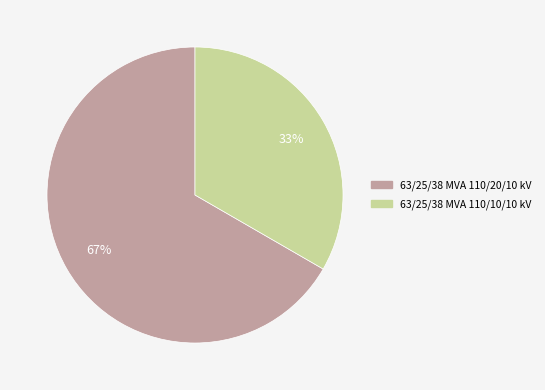

Approximately how many times larger is the value at 63/25/38 MVA 110/20/10 kV compared to 63/25/38 MVA 110/10/10 kV?

2.0